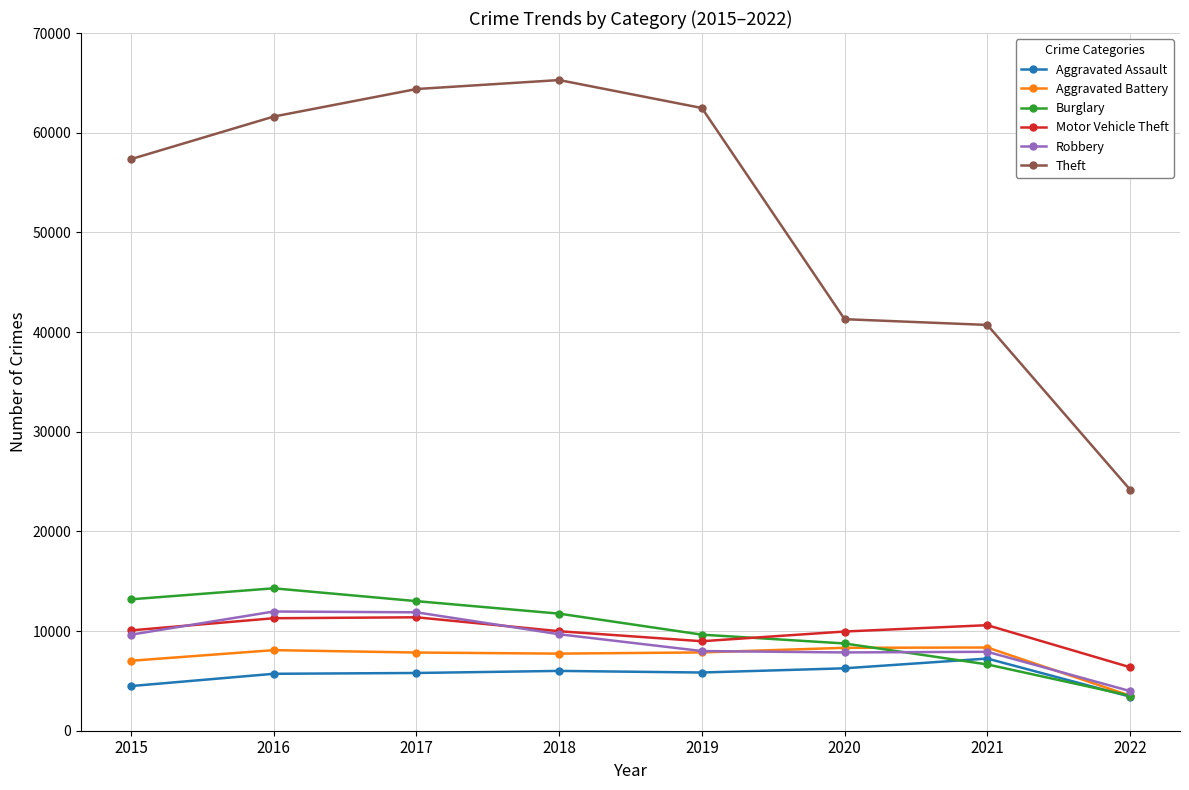

At 2016, list the series in order from largest to smallest.

Theft, Burglary, Robbery, Motor Vehicle Theft, Aggravated Battery, Aggravated Assault